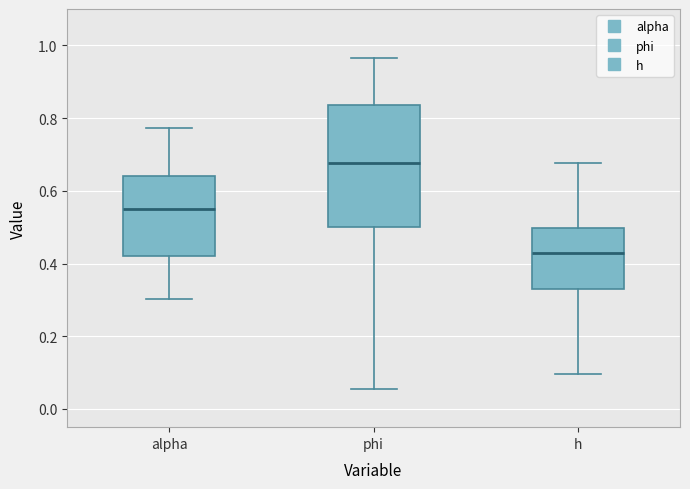

Which box is the tallest, from its lower edge to its upper edge?

phi